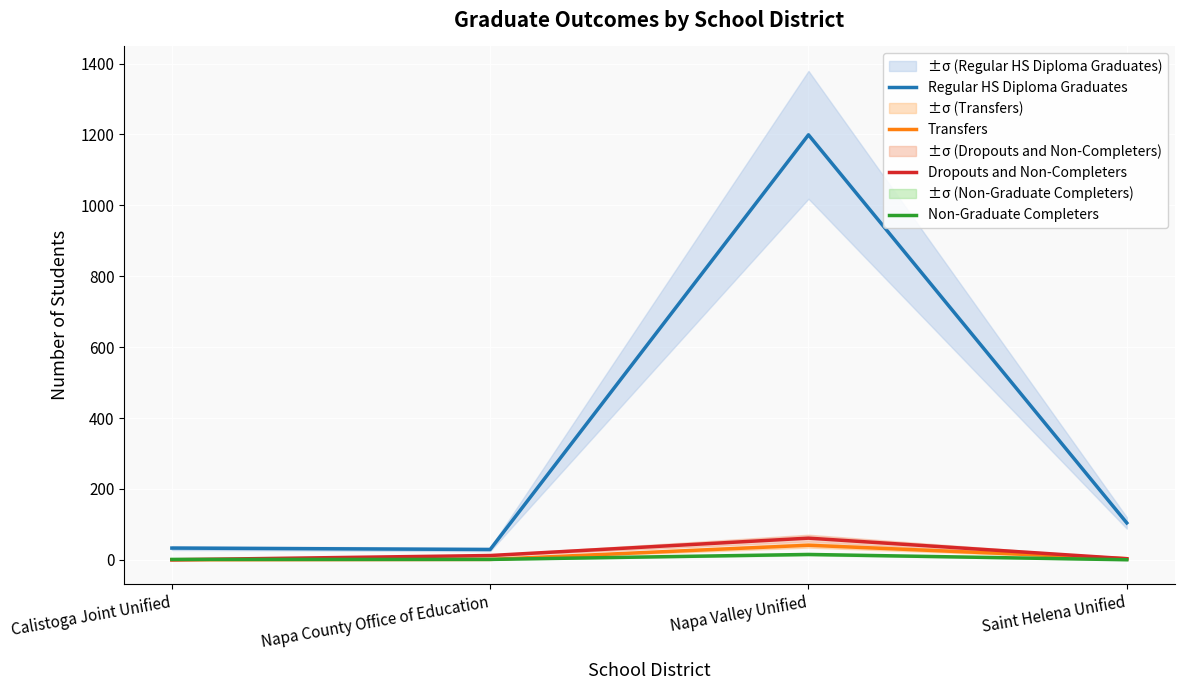

What is the maximum value shown in the chart?

1199